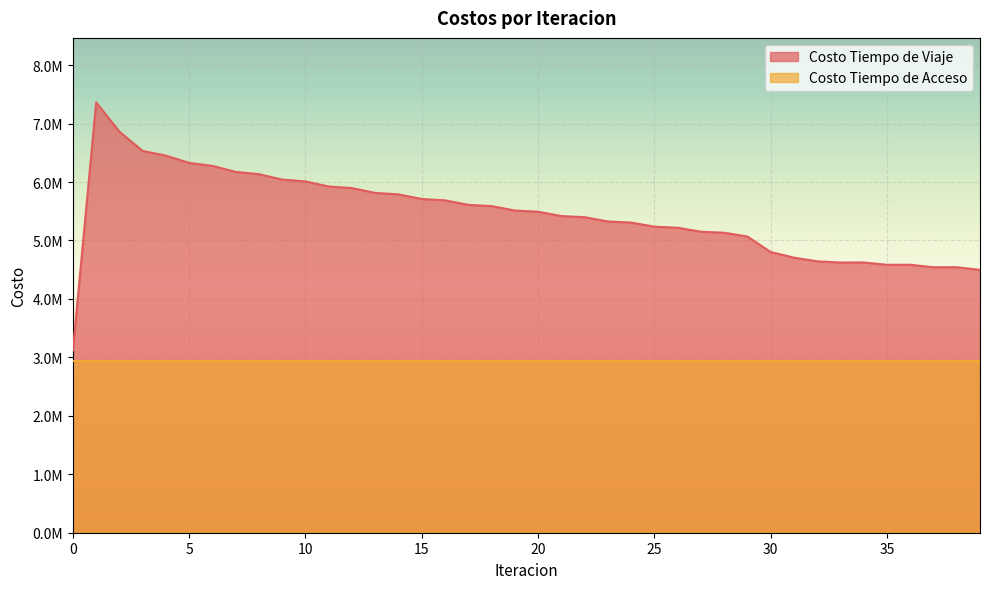

Reading right to left, transcribe all the data shown in this chart.

39=4497358.3	38=4542481.2	37=4541829.1	36=4584741.7	35=4584001.9	34=4624007.4	33=4623035.5	32=4643288.1	31=4706587.1	30=4802611.6	29=5067687.9	28=5132649.2	27=5149883.0	26=5217826.5	25=5235975.1	24=5306618.1	23=5325837.2	22=5398090.4	21=5418011.3	20=5491810.3	19=5512555.9	18=5587945.9	17=5609725.7	16=5686600.5	15=5709670.5	14=5788754.7	13=5813731.5	12=5895946.0	11=5923745.9	10=6009896.2	9=6041849.6	8=6134233.4	7=6173038.9	6=6276127.4	5=6327475.1	4=6452116.1	3=6531728.9	2=6862156.2	1=7361788.9	0=3120966.6